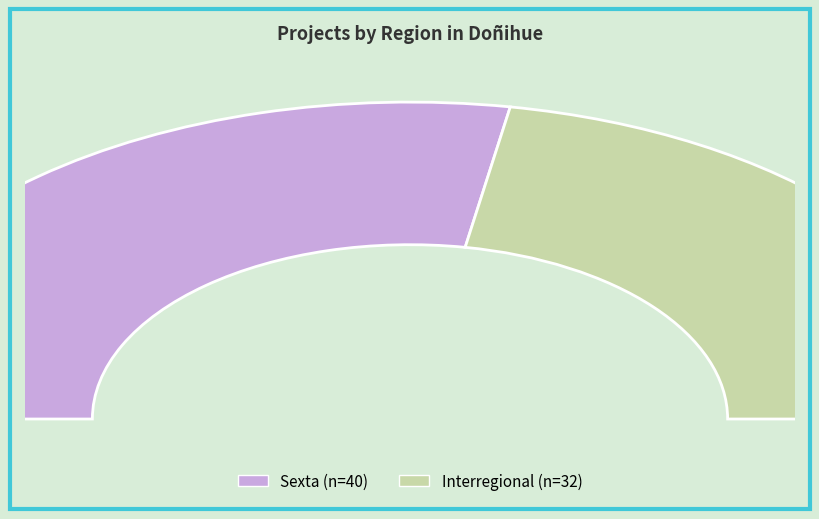

Approximately how many times larger is the value at Sexta compared to Interregional?

1.2